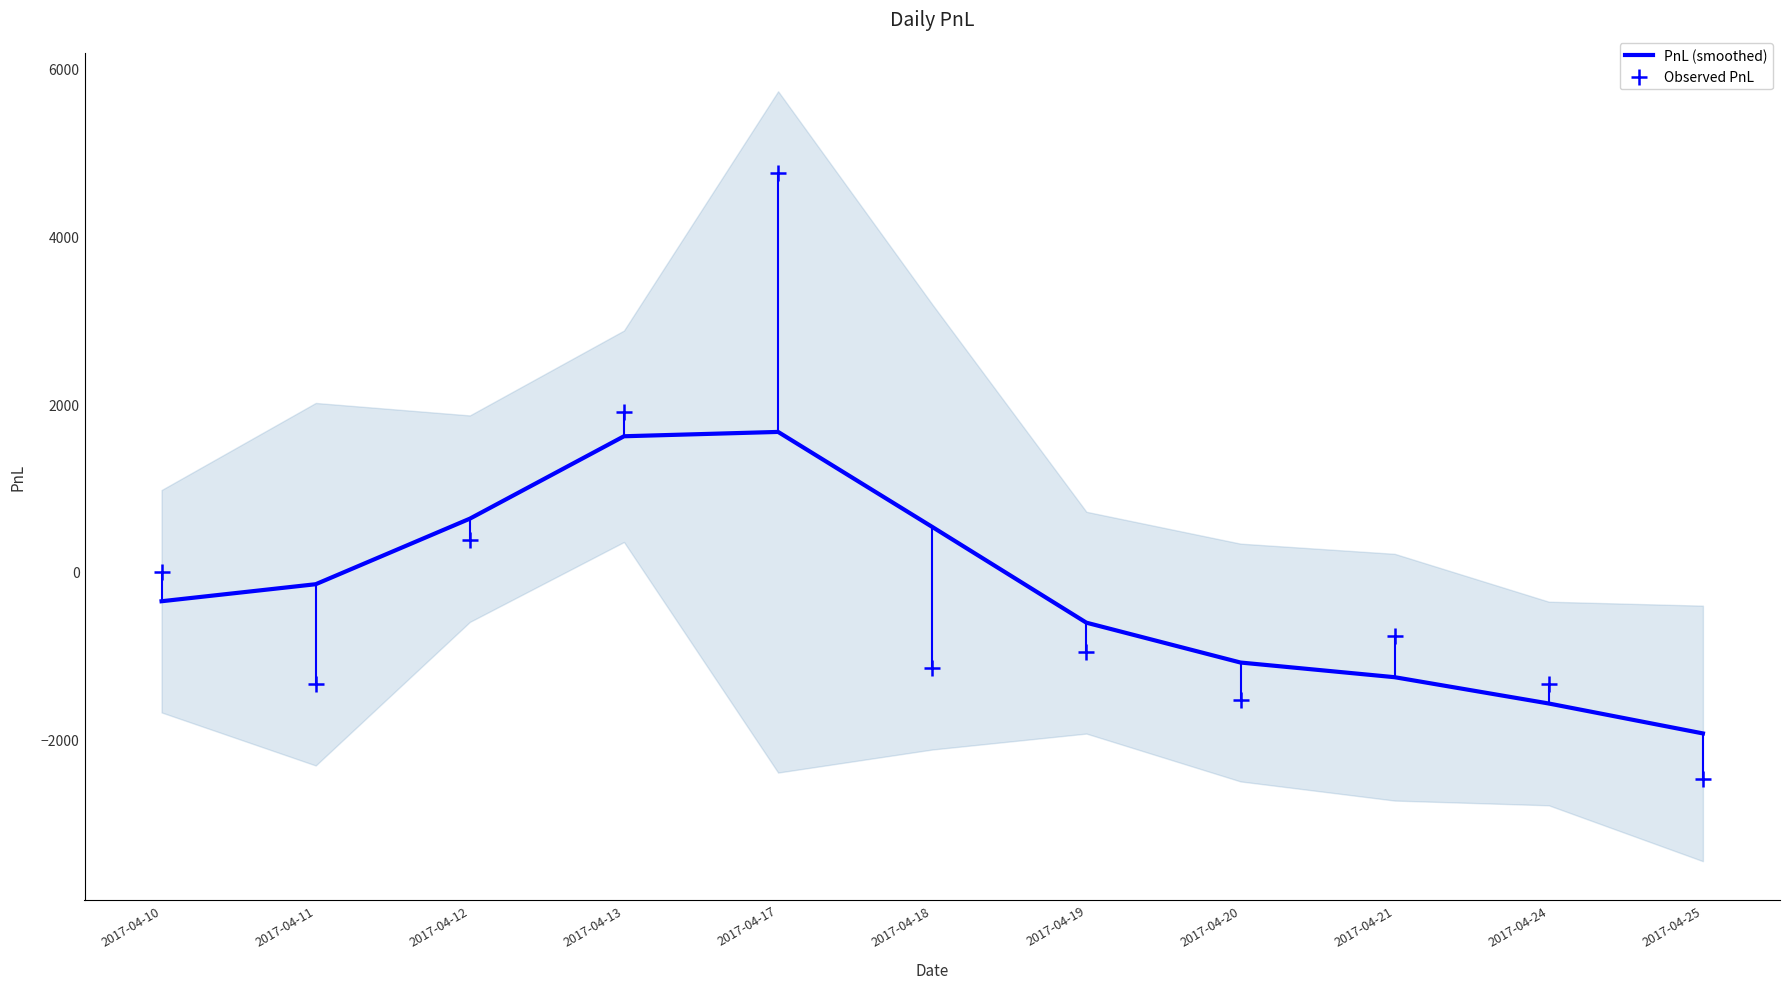

Which series reaches the maximum Y coordinate?

Observed PnL